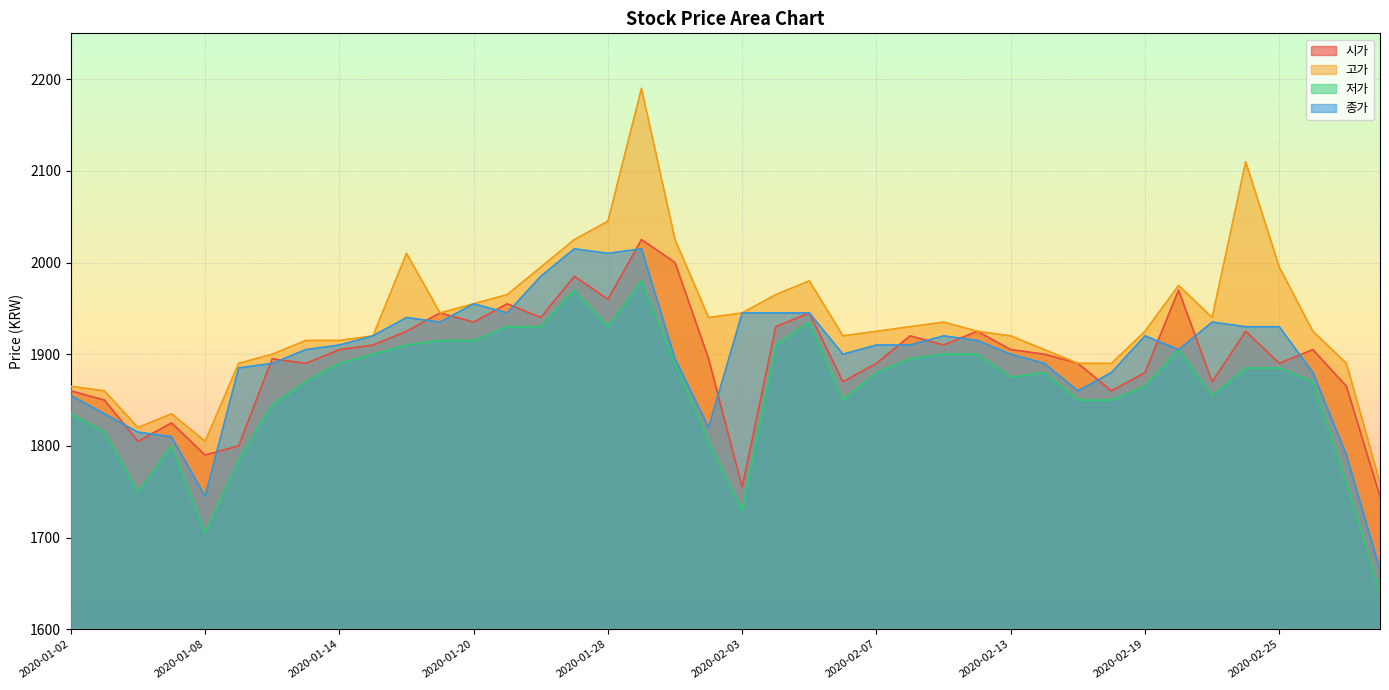

Which series changed the most between 2020-02-03 and 2020-02-06?

저가